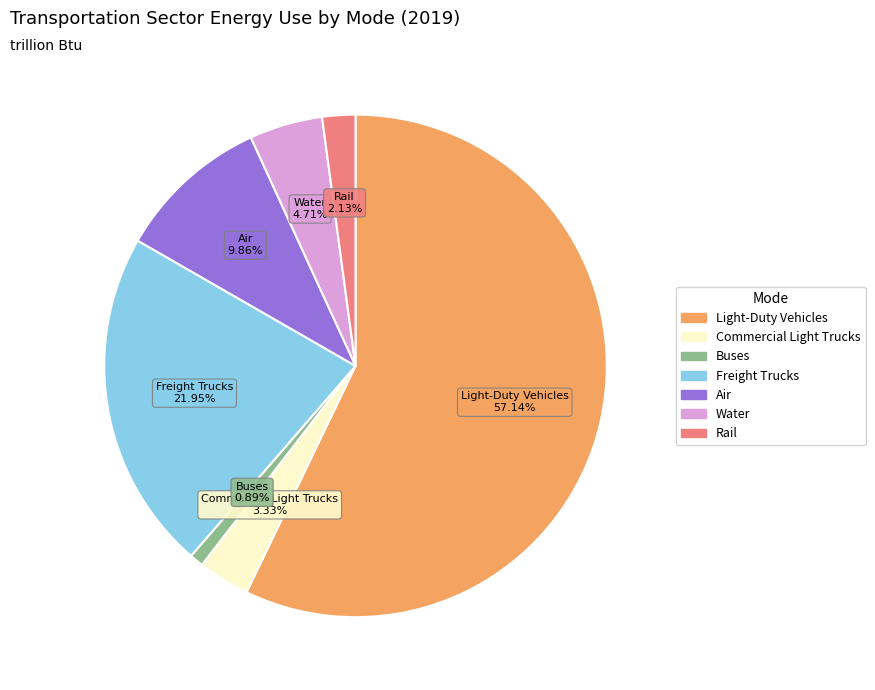

Which category accounts for the majority?

Light-Duty Vehicles